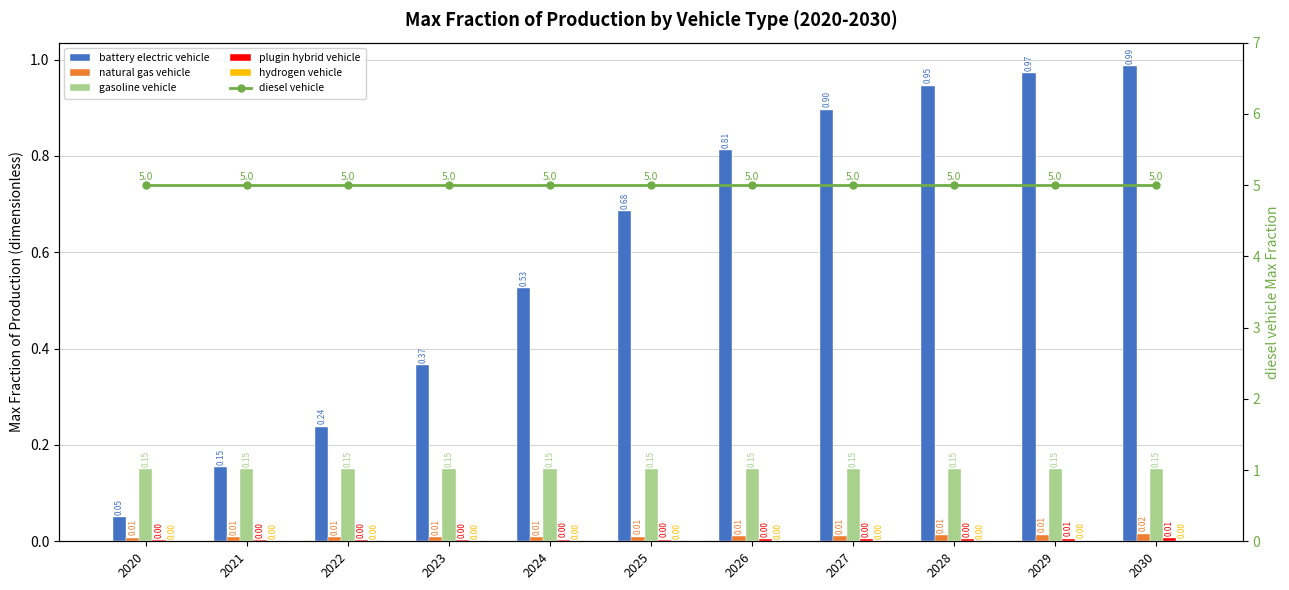

What is the spread (max minus min) of values at 2026?

5.0